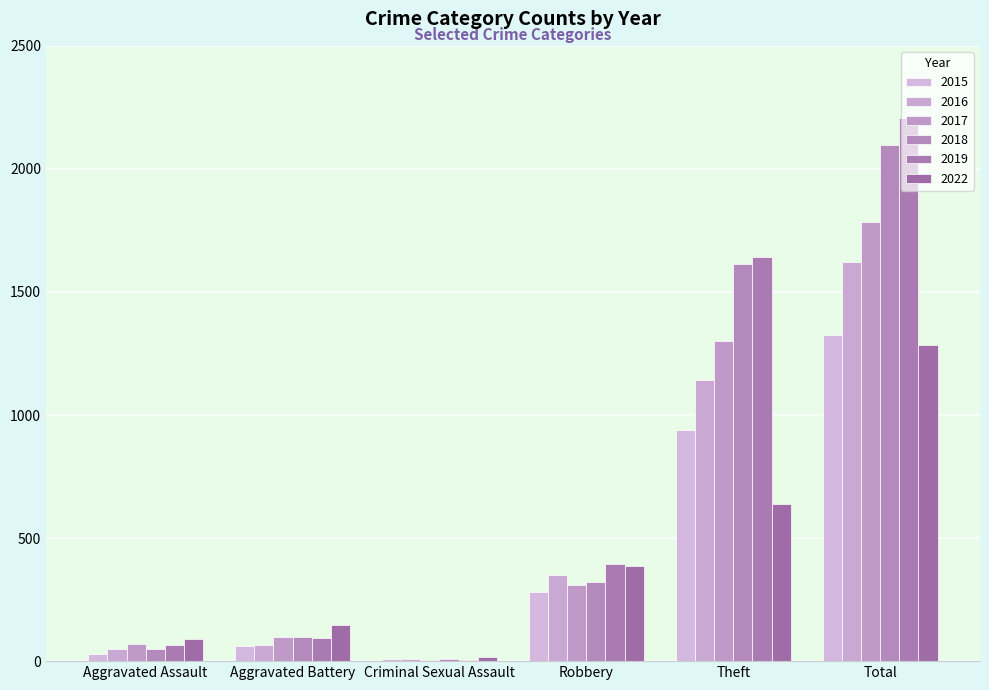

Which has a higher value, Robbery or Aggravated Assault?

Robbery